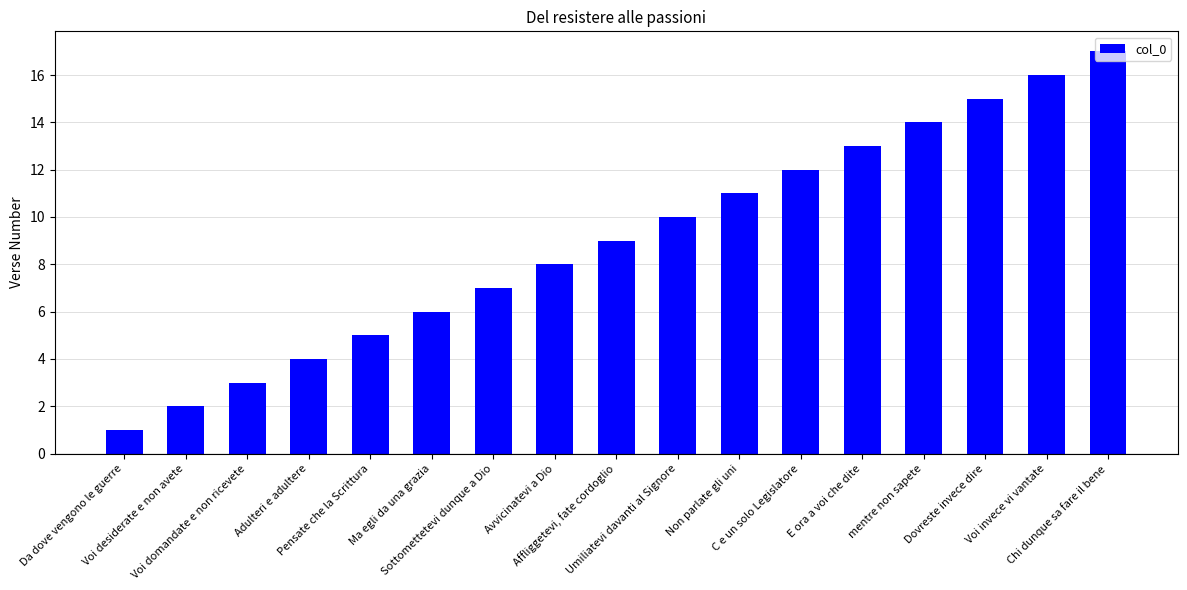

True or false: the data shows 14 at mentre non sapete.

True